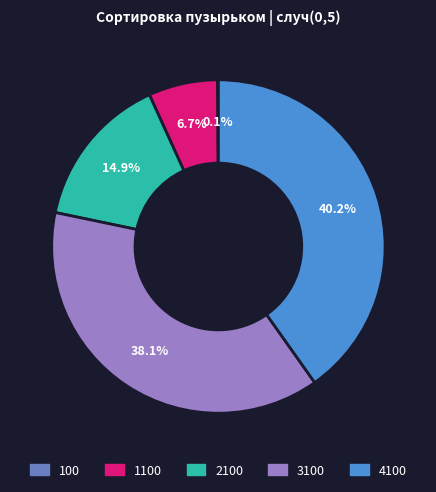

Is there a majority slice in this chart?

No